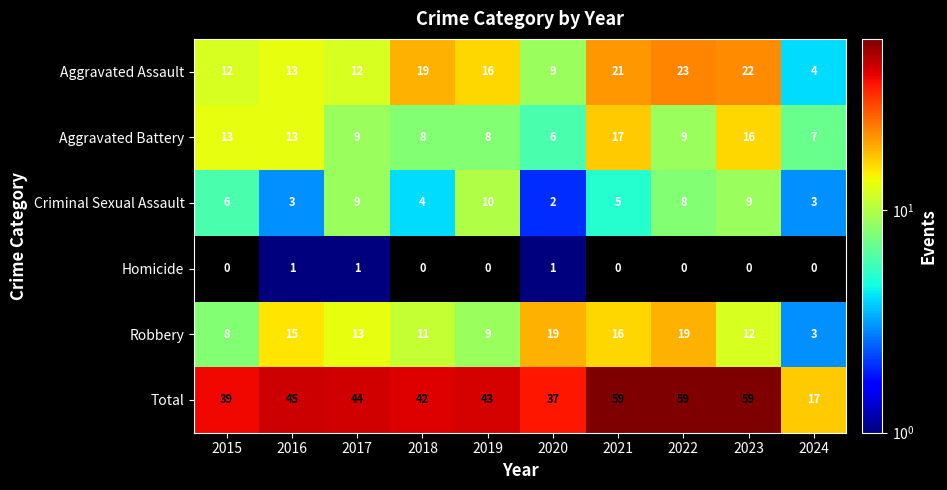

The value of Aggravated Assault at 2018 is 9. True or false?

False